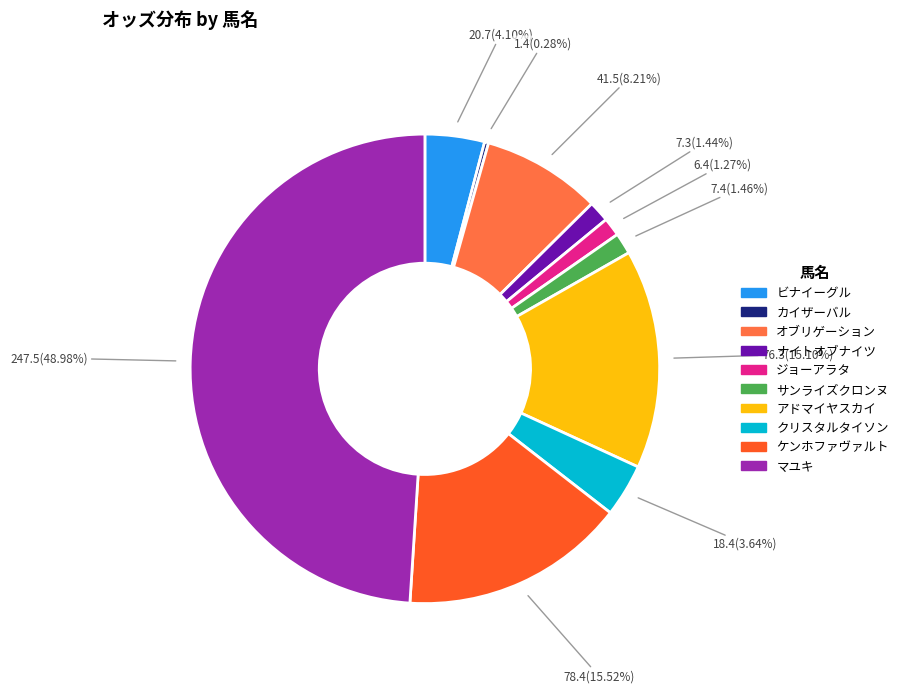

What is the largest slice in the pie chart?

マユキ